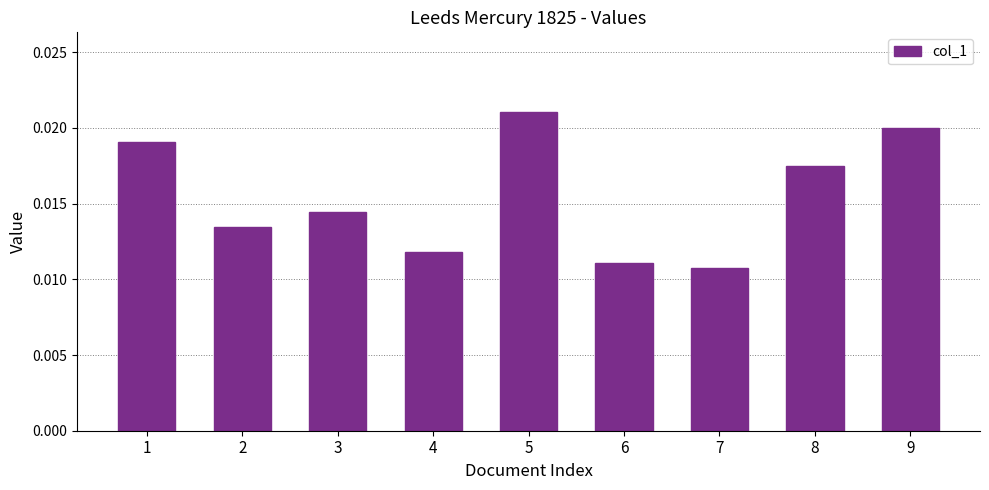

Rank the categories by value from lowest to highest.

7, 6, 4, 2, 3, 8, 1, 9, 5